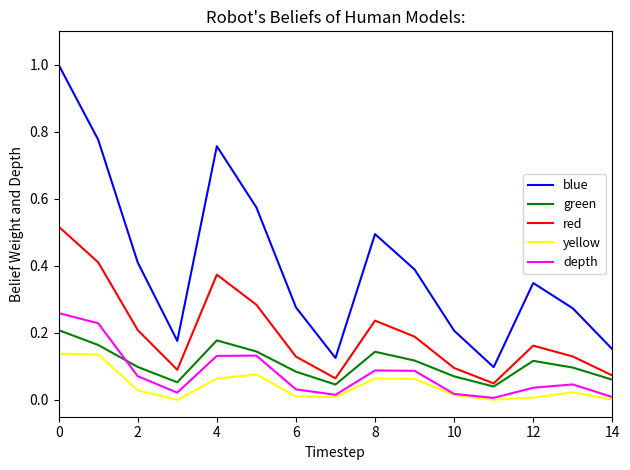

True or false: yellow has more than 2 interior local peaks.

True